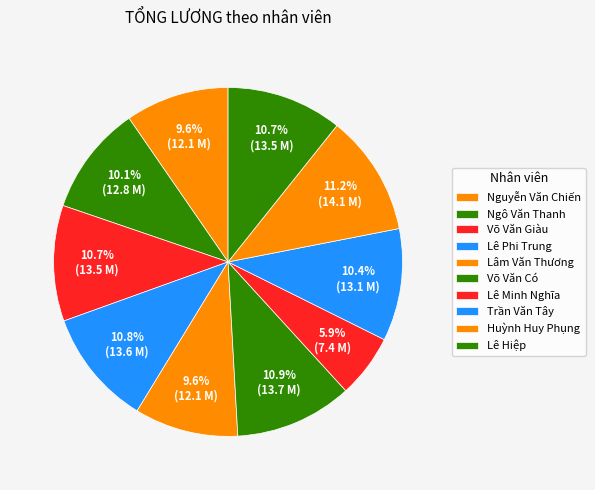

Is it true that Lê Minh Nghĩa is 6% of the pie?

True